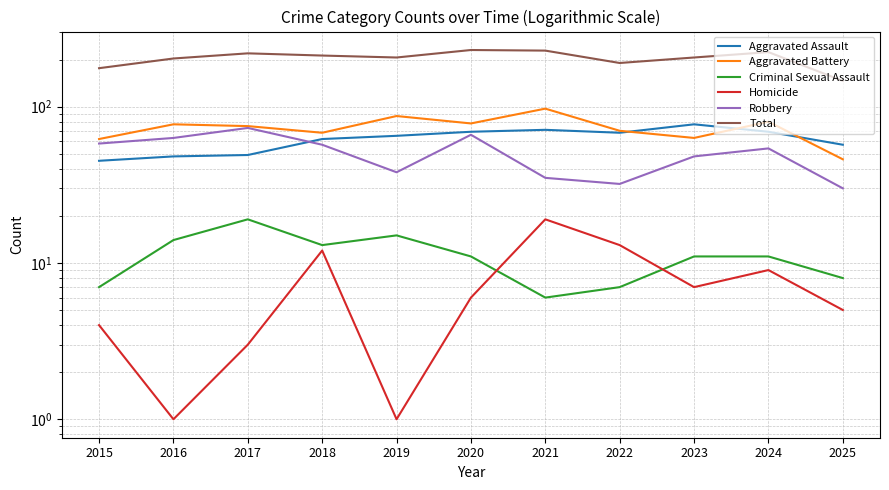

What is the greatest value displayed?

230